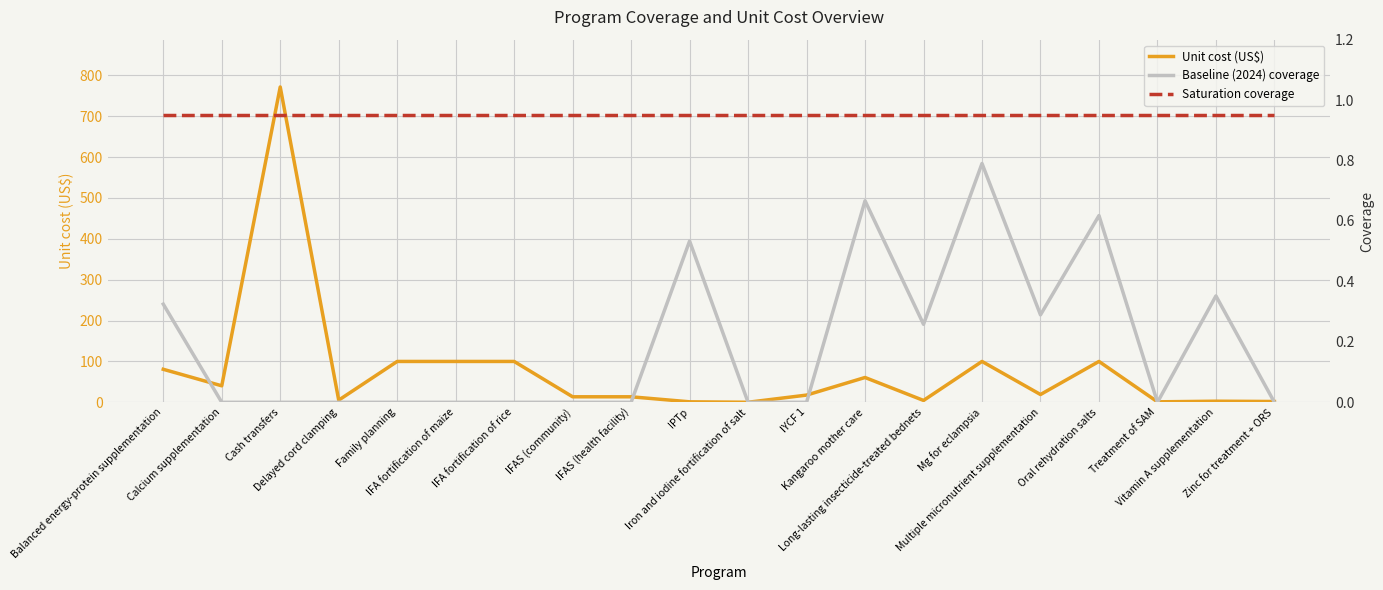

The value of Saturation coverage at Delayed cord clamping is 0.9. True or false?

True